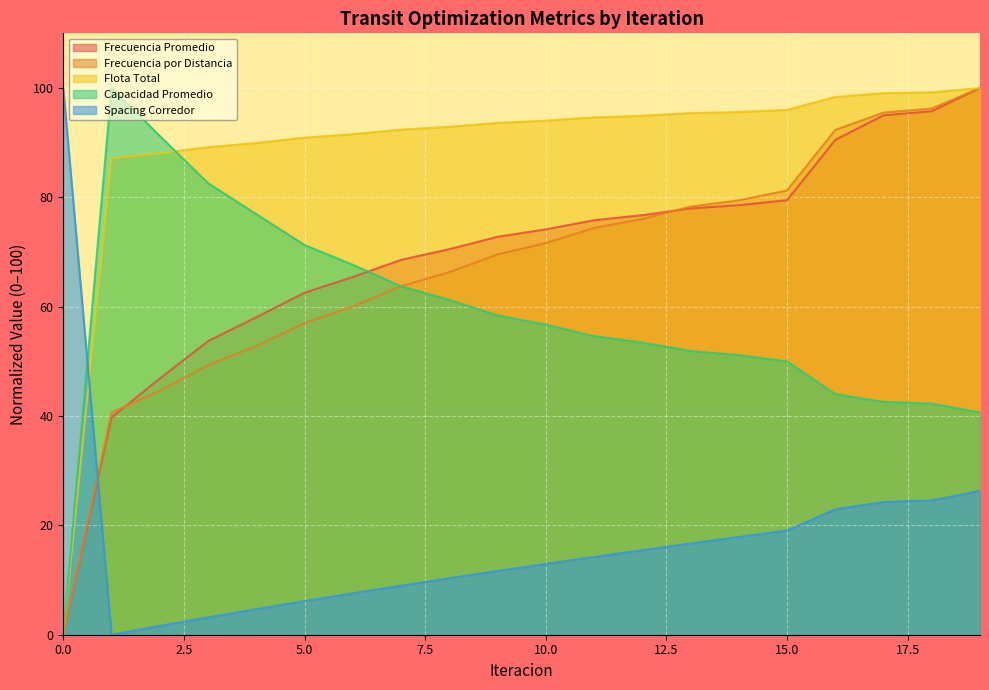

How many values in the Flota Total series exceed 94?

10